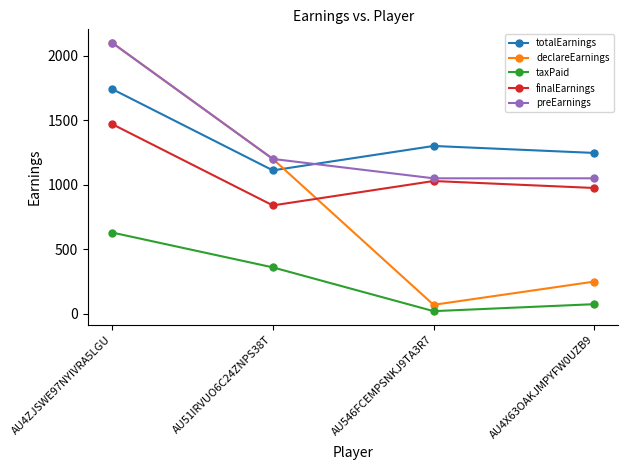

Is the value of declareEarnings at AU546FCEMPSNKJ9TA3R7 greater than the value of totalEarnings at AU4X63OAKJMPYFW0UZB9?

No